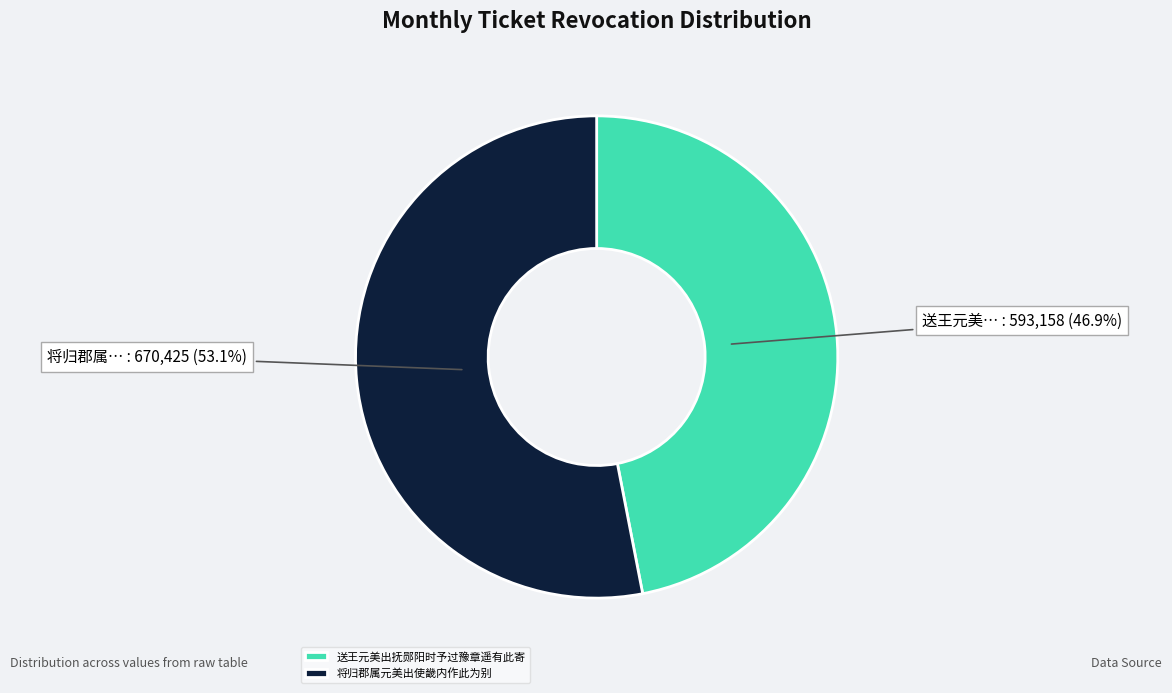

How many segments does this pie chart have?

2